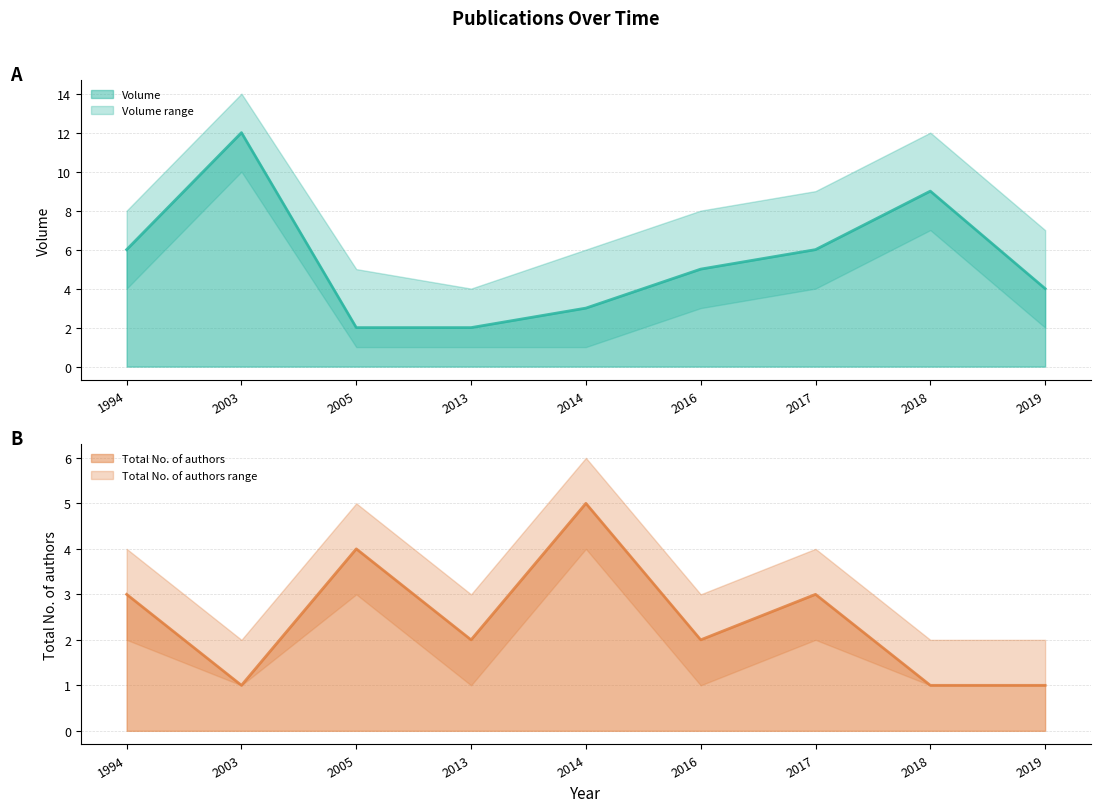

Where is Volume nearest to the value 7?

1994